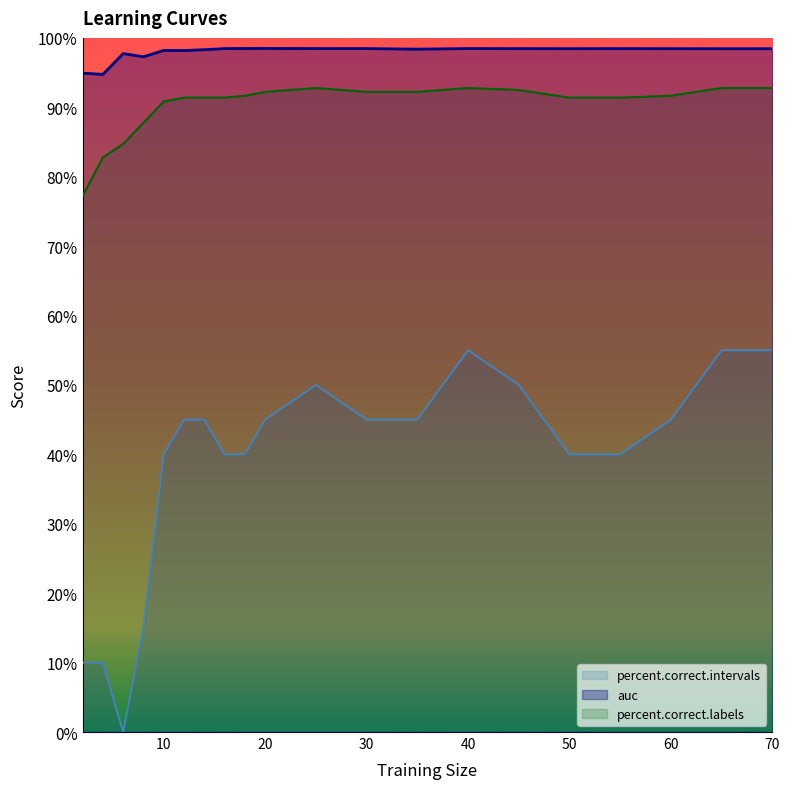

At 20, list the series in order from largest to smallest.

auc, percent.correct.labels, percent.correct.intervals